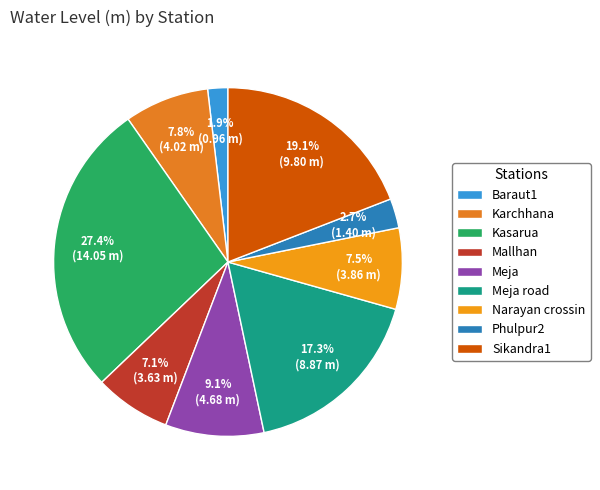

Rank the categories by value from lowest to highest.

Baraut1, Phulpur2, Mallhan, Narayan crossin, Karchhana, Meja, Meja road, Sikandra1, Kasarua